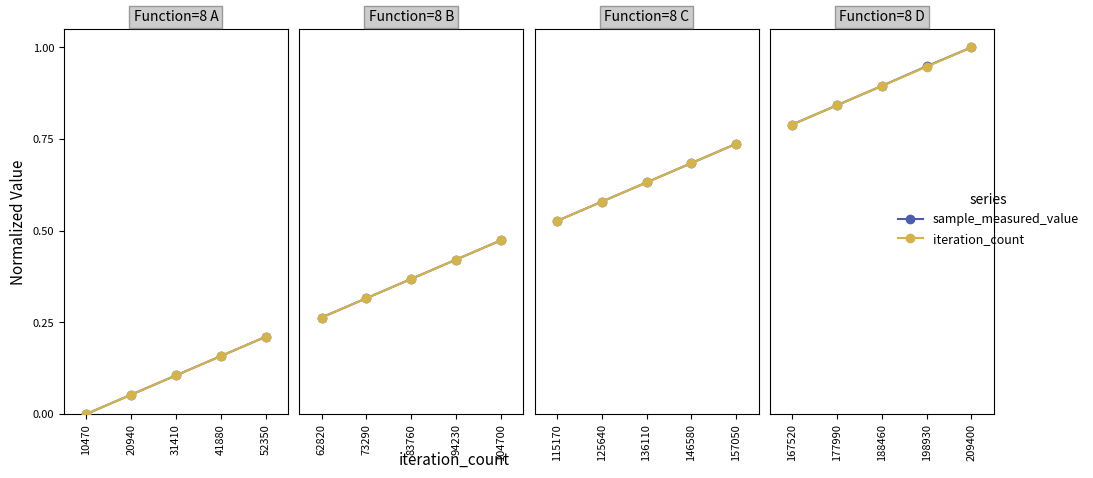

Does the chart display data point markers on the line(s)?

Yes